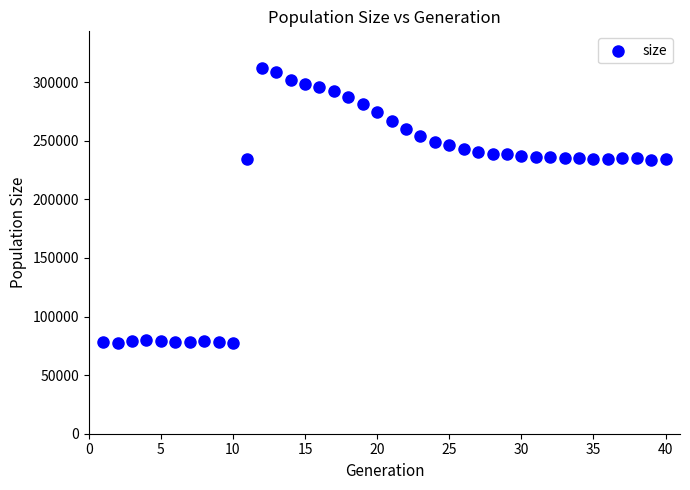

What is the range of X values (max minus min)?

39